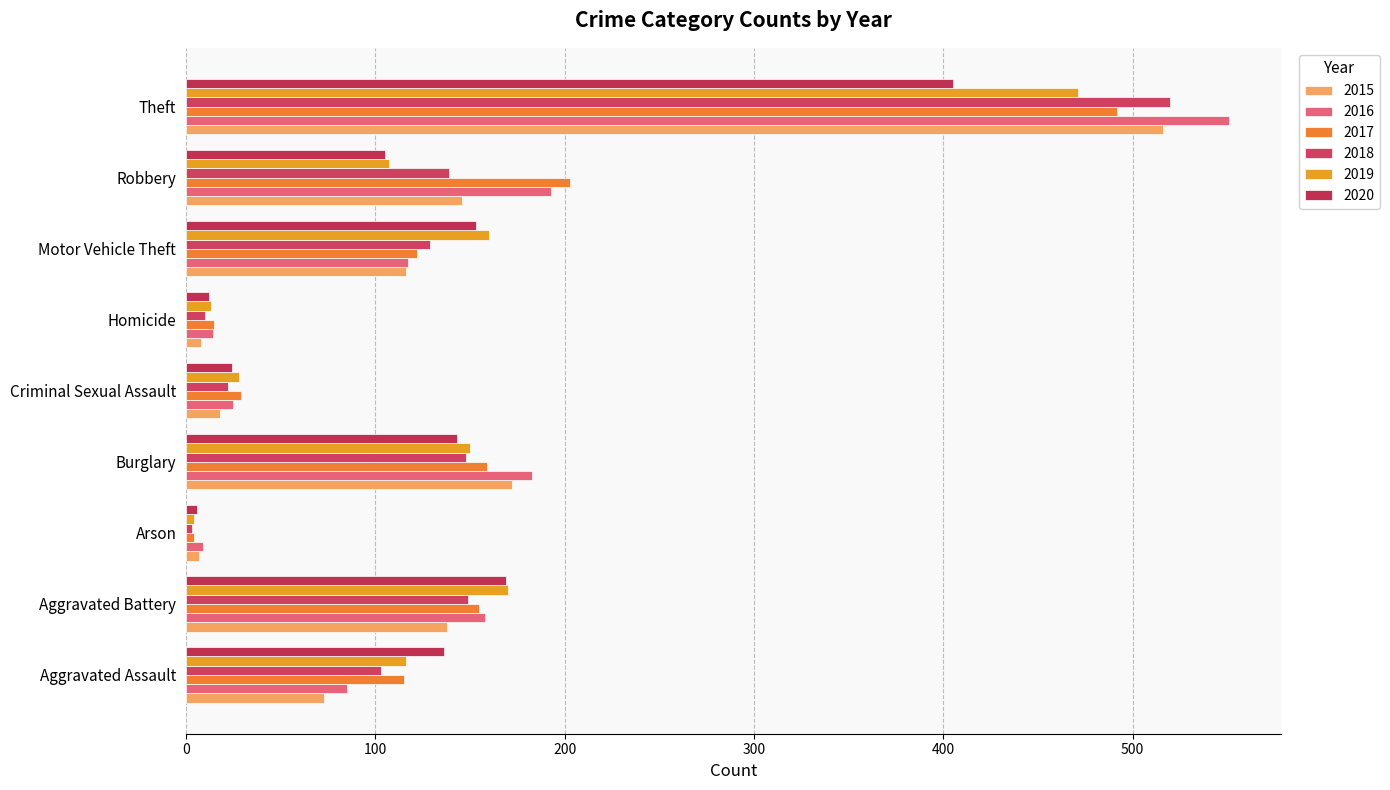

What is the label of the 7th bar from the left?

Motor Vehicle Theft